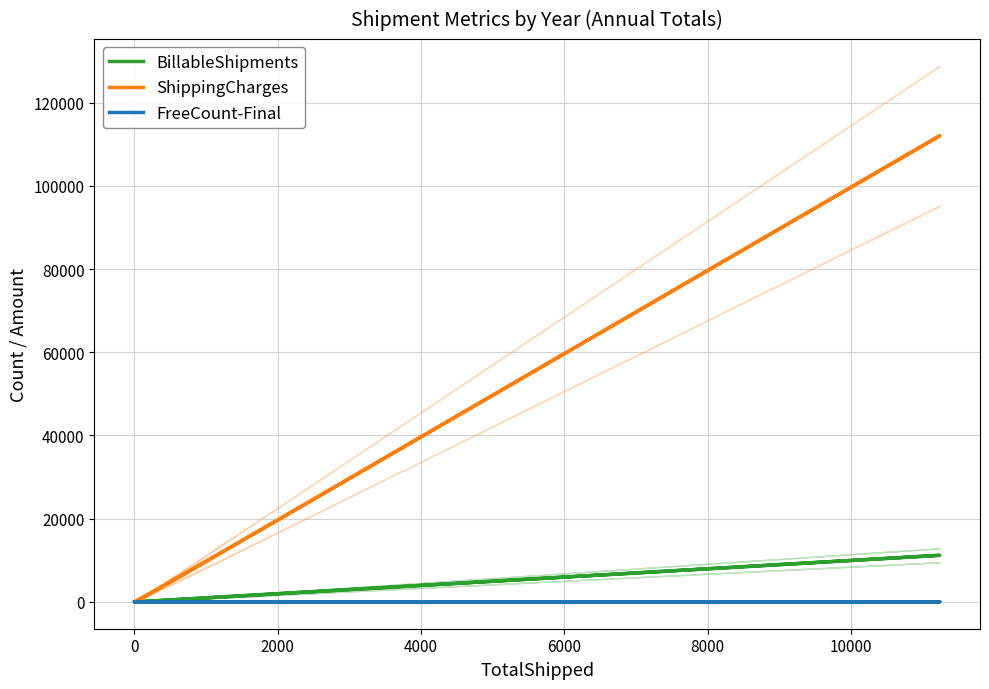

The BillableShipments series shows 7749 at −2000. True or false?

False